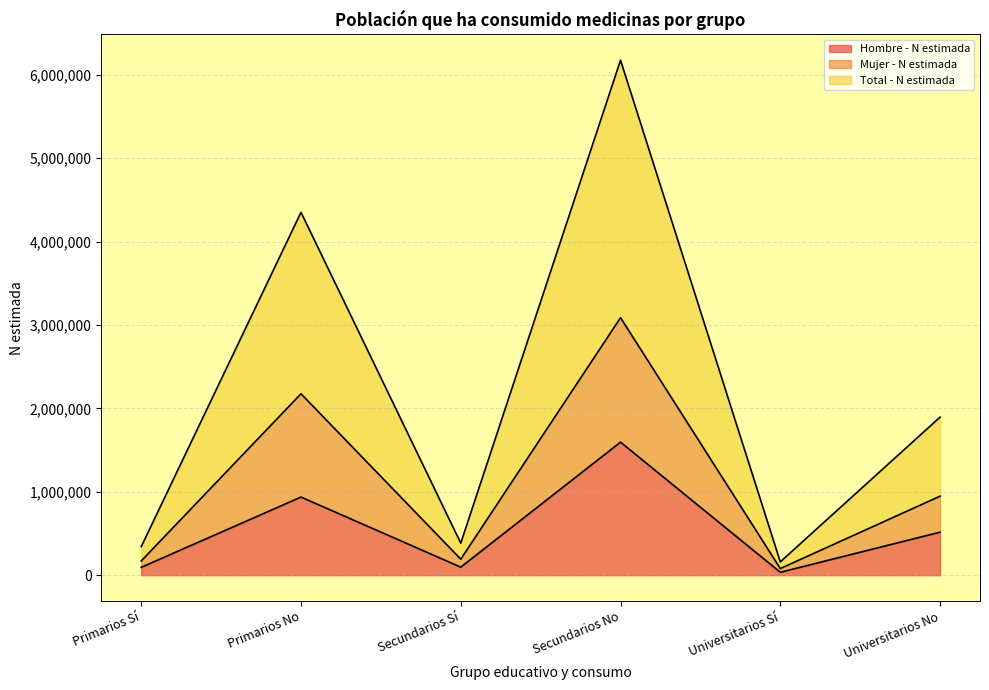

How many categories are shown in the chart?

6